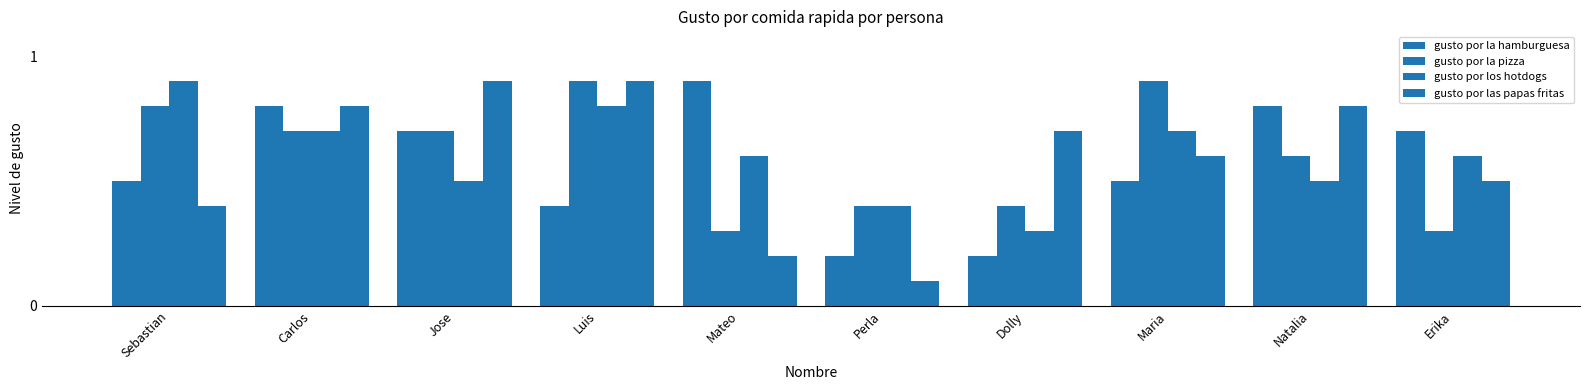

What position from the left is Carlos?

2